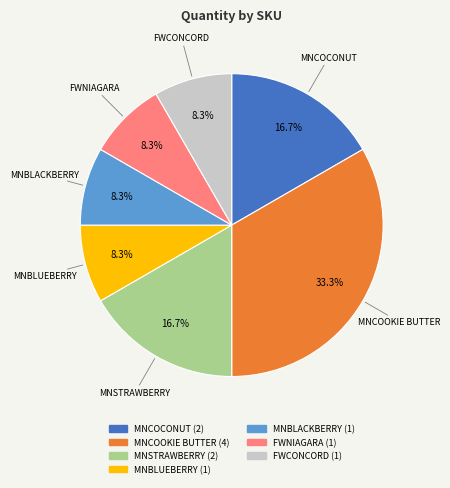

Between MNBLACKBERRY and MNSTRAWBERRY, which is larger?

MNSTRAWBERRY